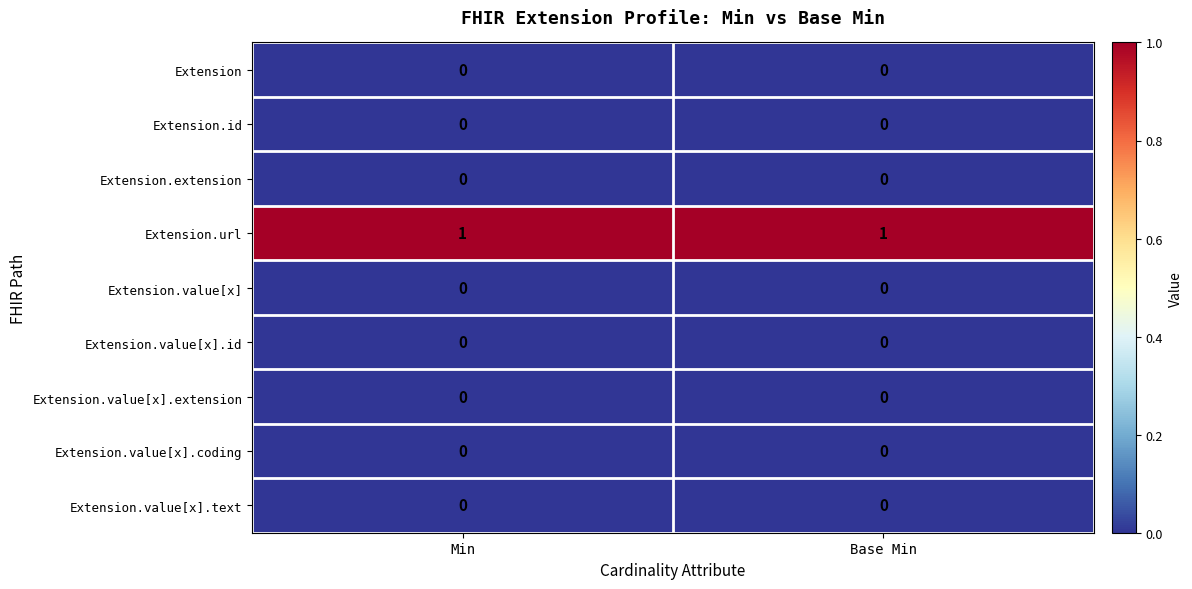

Is it true that Extension.id equals 0 at Base Min?

True